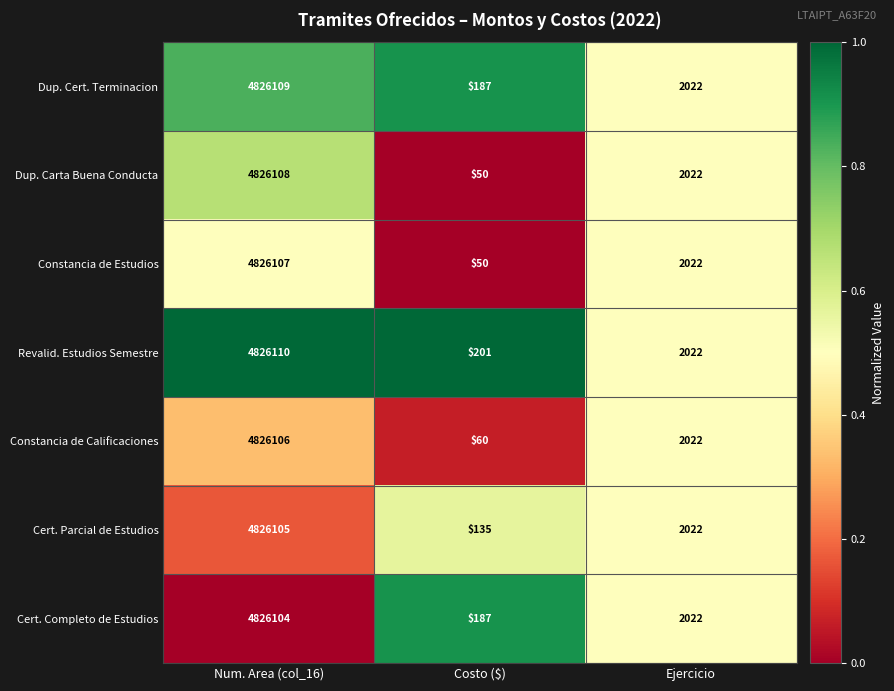

What is the difference between the Constancia de Estudios values at Num. Area (col_16) and Ejercicio?

4824085